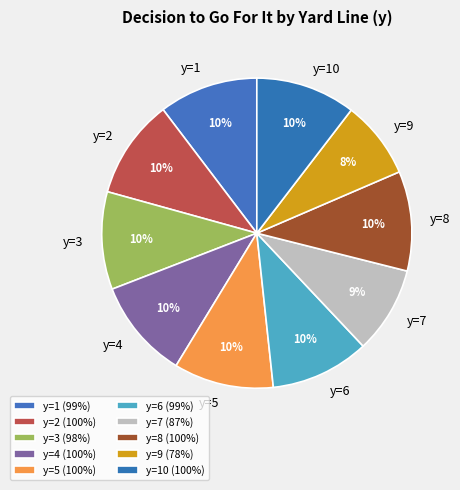

Is y=2 the majority of the pie?

No